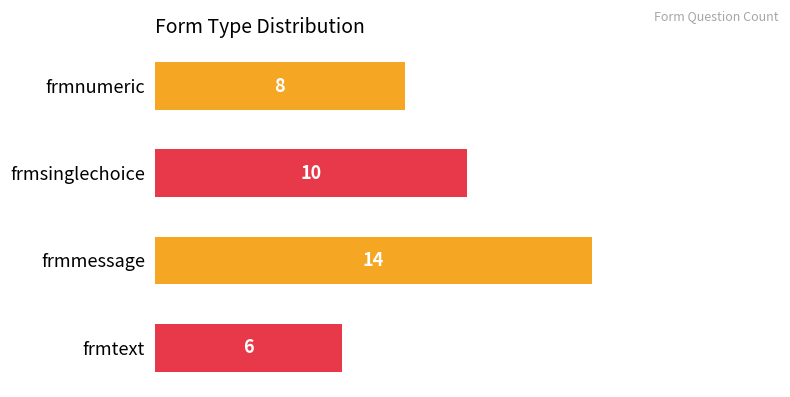

How many values are below 10?

2